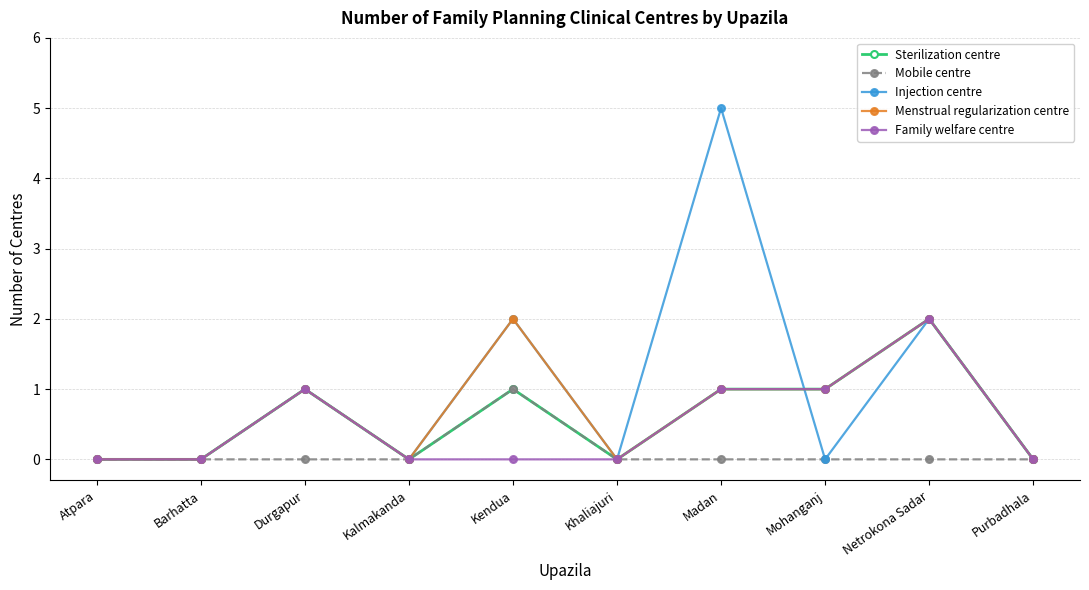

At which label does Injection centre reach its peak?

Madan